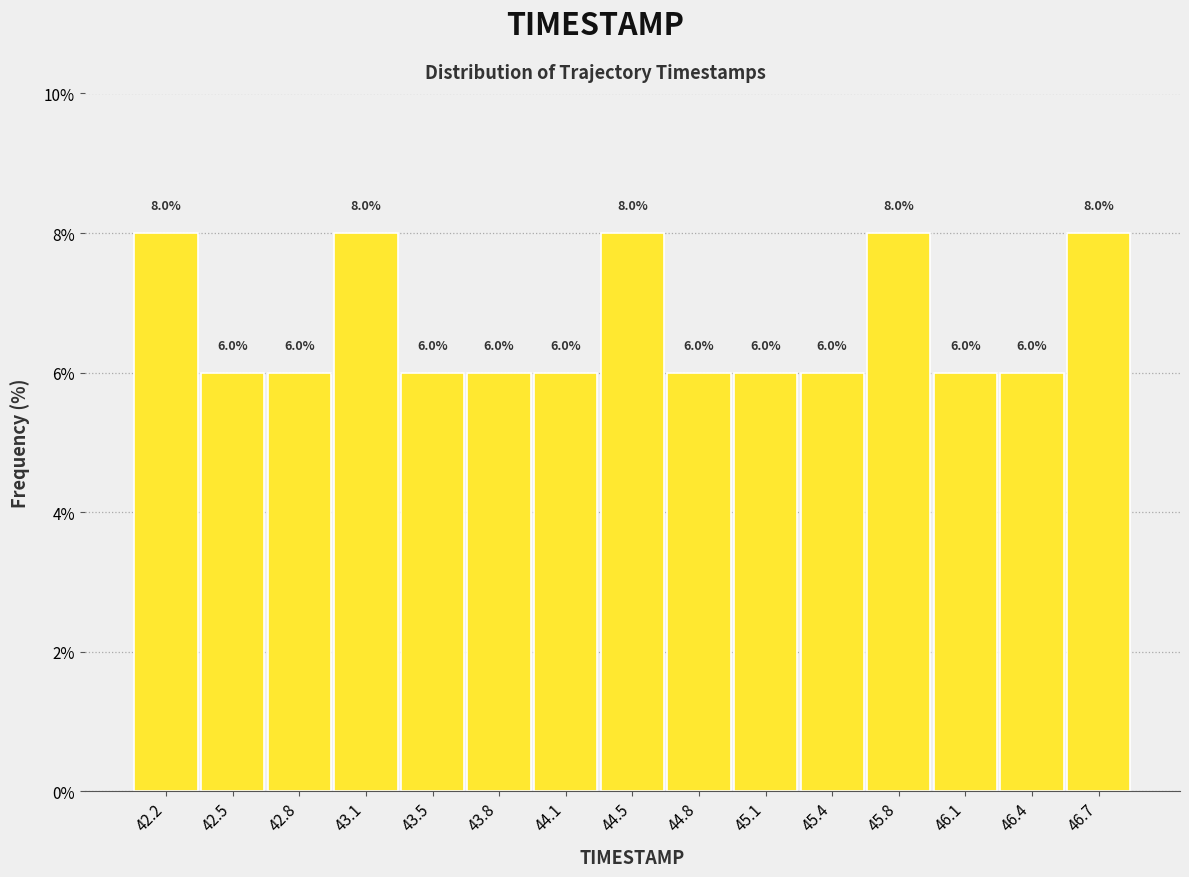

Reading left to right, list every bar in this chart as the range it spans on the x-axis followed by its height. The bar edges are not printed on the chart, so give them approximately, as read against the axis.

42.00 to 42.35: 8.0
42.35 to 42.65: 6.0
42.65 to 43.00: 6.0
43.00 to 43.30: 8.0
43.30 to 43.65: 6.0
43.65 to 43.95: 6.0
43.95 to 44.30: 6.0
44.30 to 44.60: 8.0
44.60 to 44.95: 6.0
44.95 to 45.25: 6.0
45.25 to 45.60: 6.0
45.60 to 45.90: 8.0
45.90 to 46.25: 6.0
46.25 to 46.55: 6.0
46.55 to 46.90: 8.0